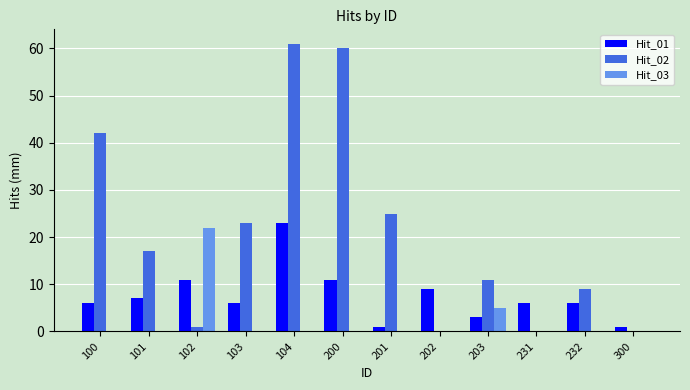

Is it true that Hit_01 equals 1 at 300?

True